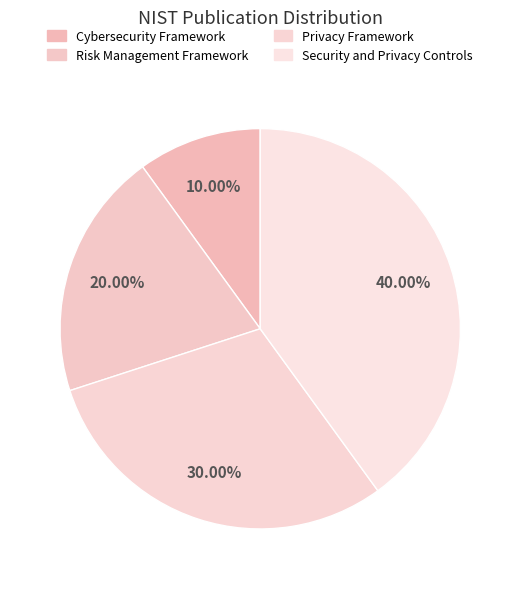

To the nearest percent, what is the average slice percentage?

25%